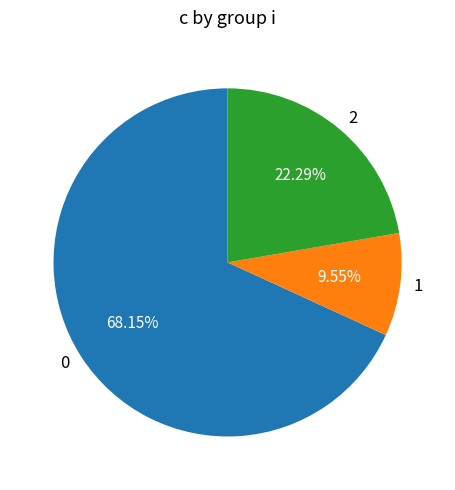

Is there a majority slice in this chart?

Yes